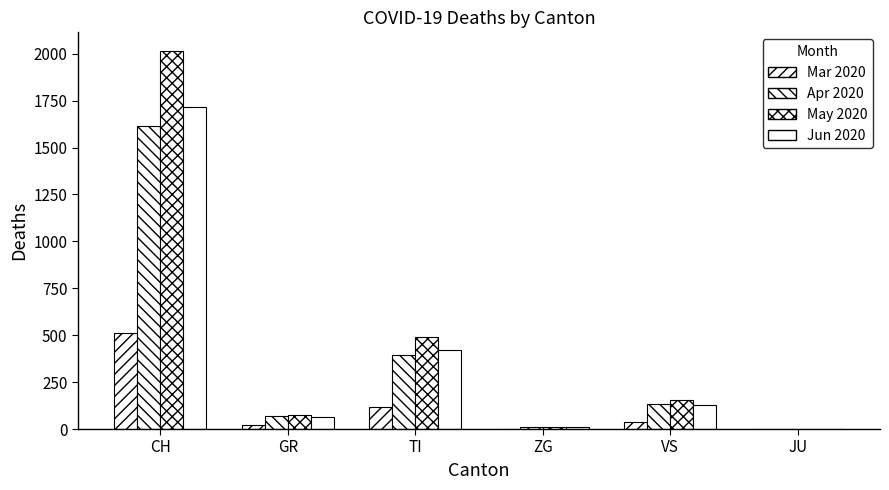

How many data points does each series have?

6